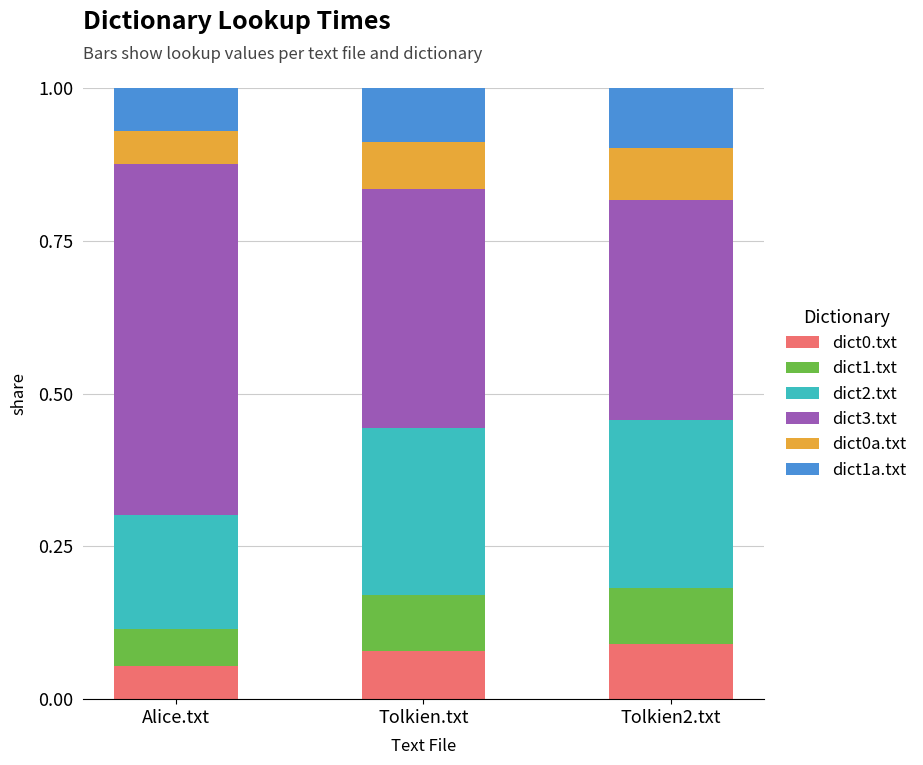

Are the bars grouped side by side (vs. stacked)?

No